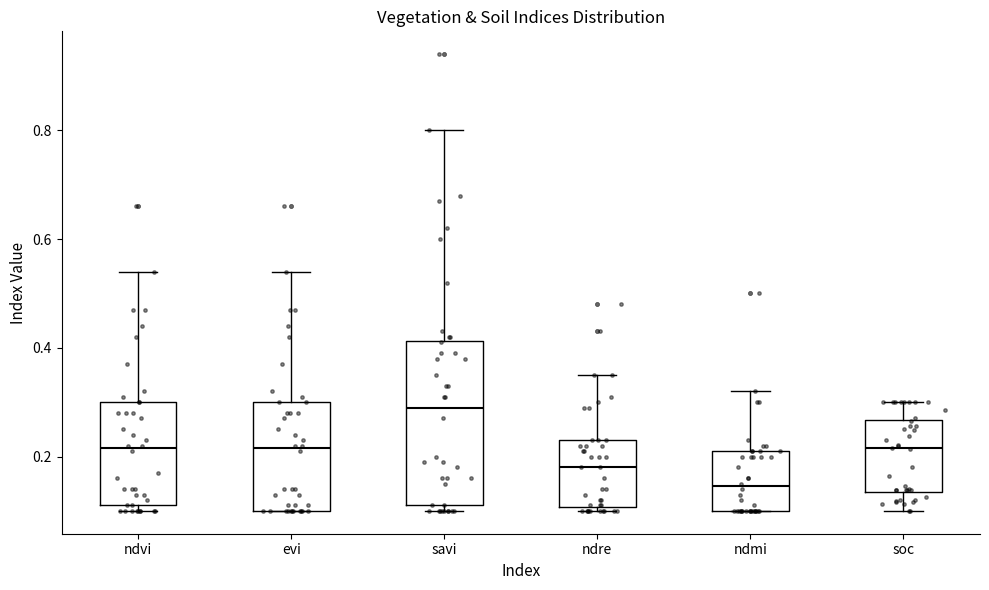

Reading left to right, transcribe this box plot: for each box, give where its median line is, the range the box spans, and where its two whiskers end, as read against the y-axis. The values are not printed on the chart, so give them approximately, as read against the axis.

ndvi: median 0.22, box 0.12 to 0.30, whiskers 0.10 to 0.54
evi: median 0.22, box 0.10 to 0.30, whiskers 0.10 to 0.54
savi: median 0.30, box 0.12 to 0.42, whiskers 0.10 to 0.80
ndre: median 0.18, box 0.10 to 0.24, whiskers 0.10 (just below the box's lower edge) to 0.36
ndmi: median 0.14, box 0.10 to 0.22, whiskers 0.10 to 0.32
soc: median 0.22, box 0.14 to 0.26, whiskers 0.10 to 0.30